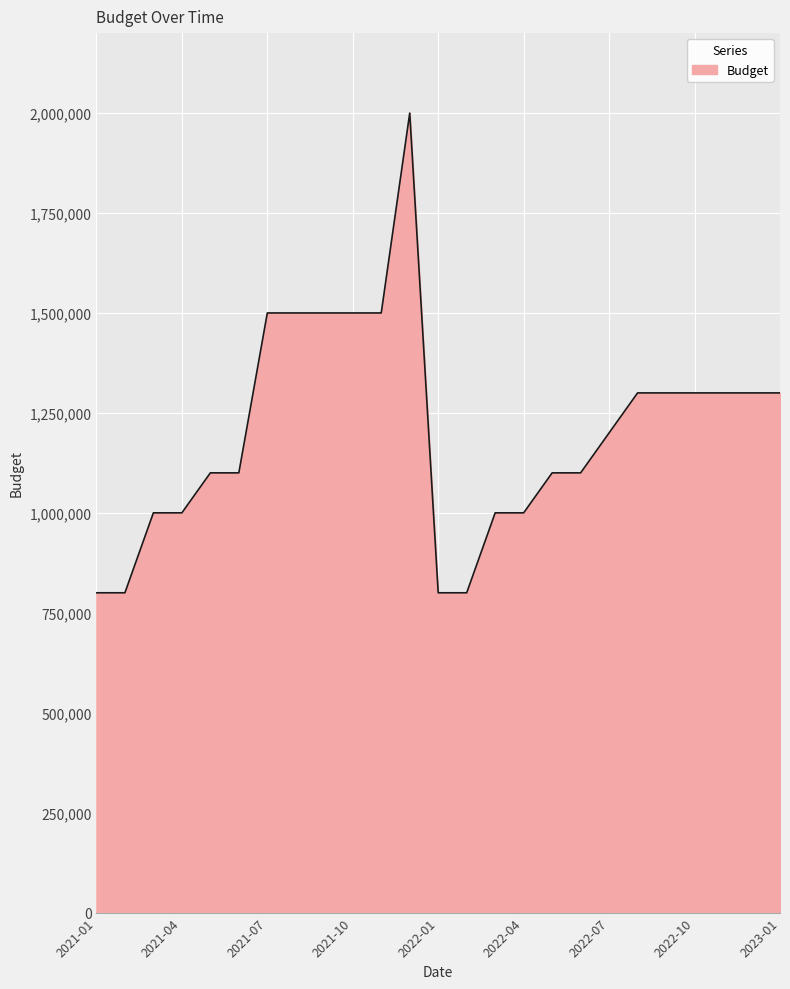

What is the difference between the maximum and minimum values?

1200000